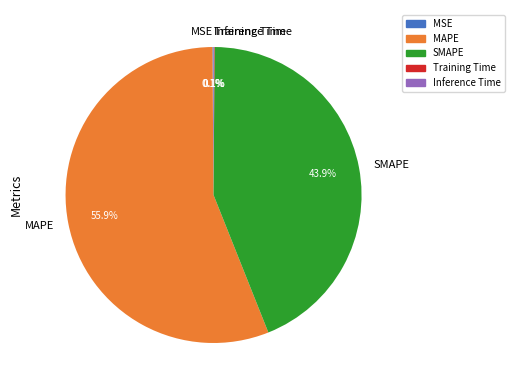

Which category accounts for the majority?

MAPE